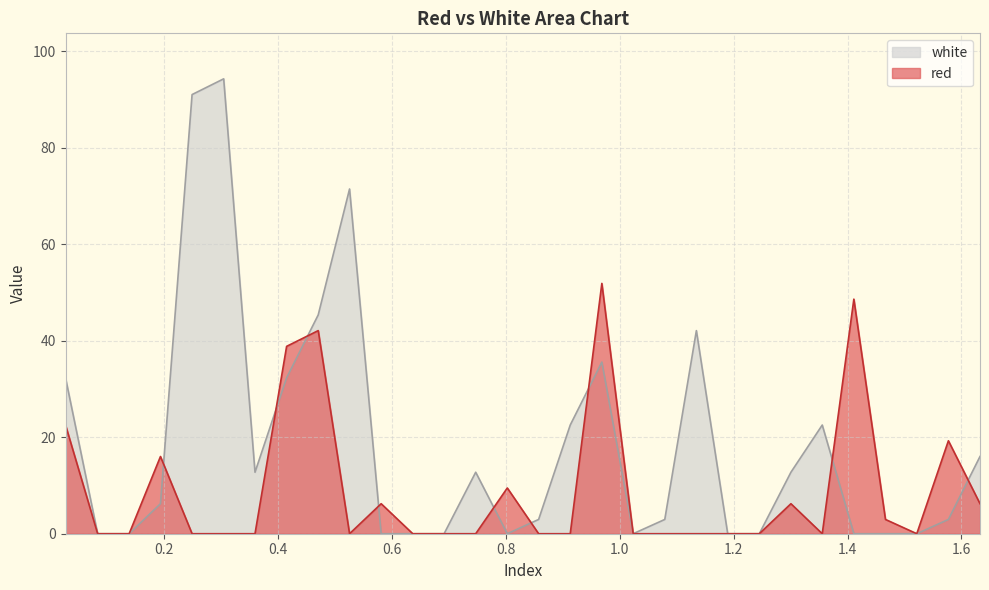

What is the average value of the red series?

9.0